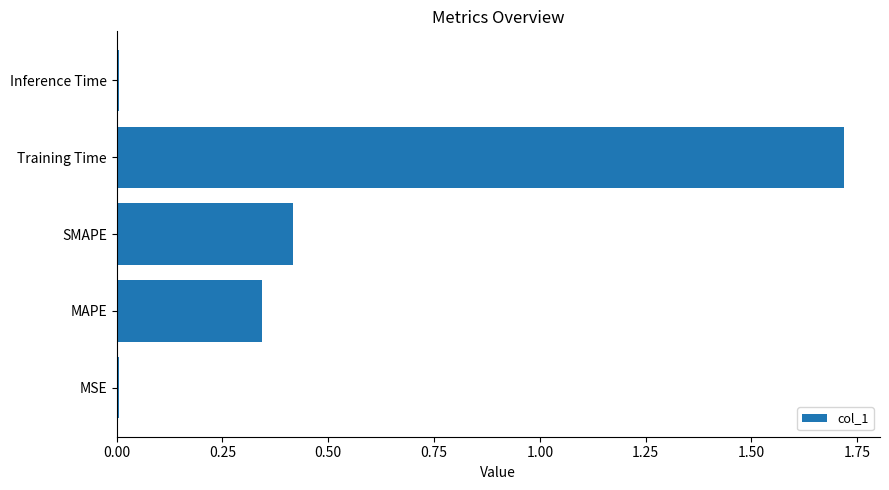

How many bars are there in total?

5